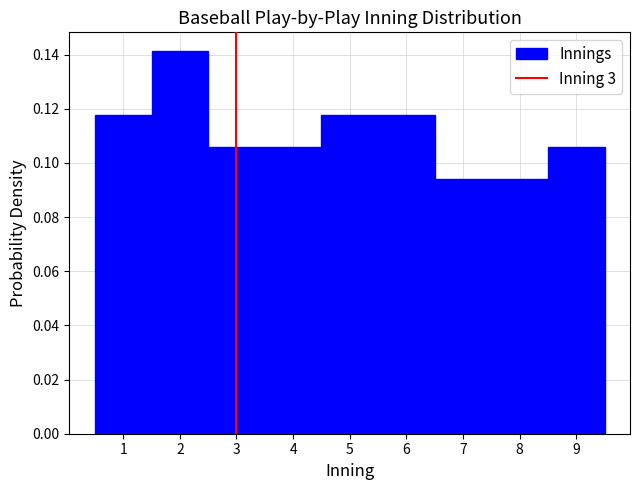

Over which range of the x-axis is the bar tallest?

1.5 to 2.5